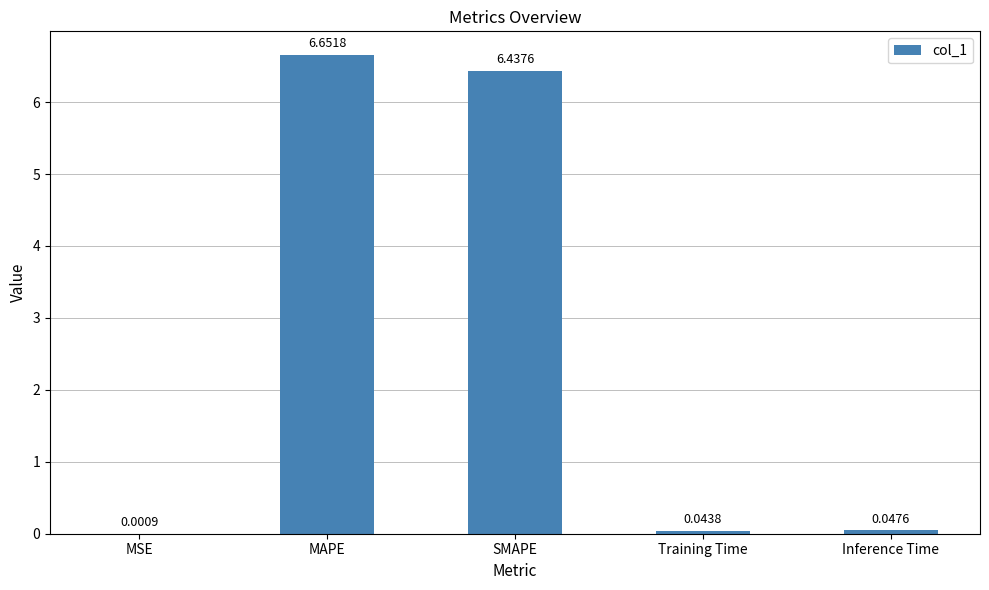

What is the sum of all values?

13.2